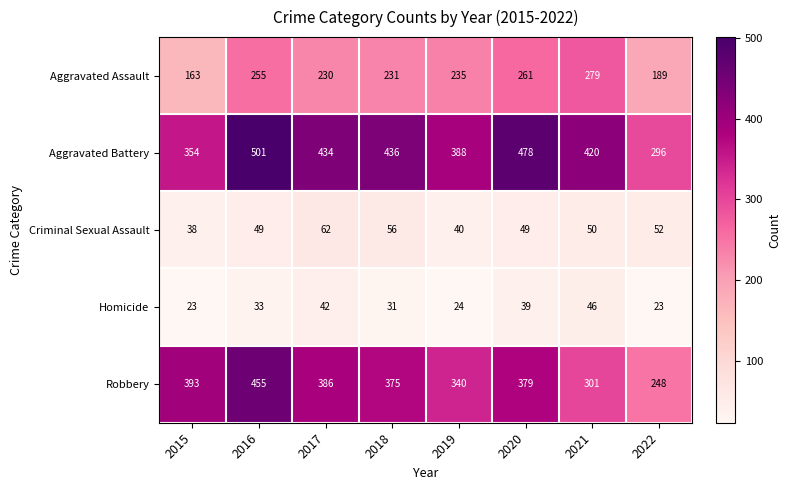

What is the approximate value of Aggravated Battery at 2018?

436